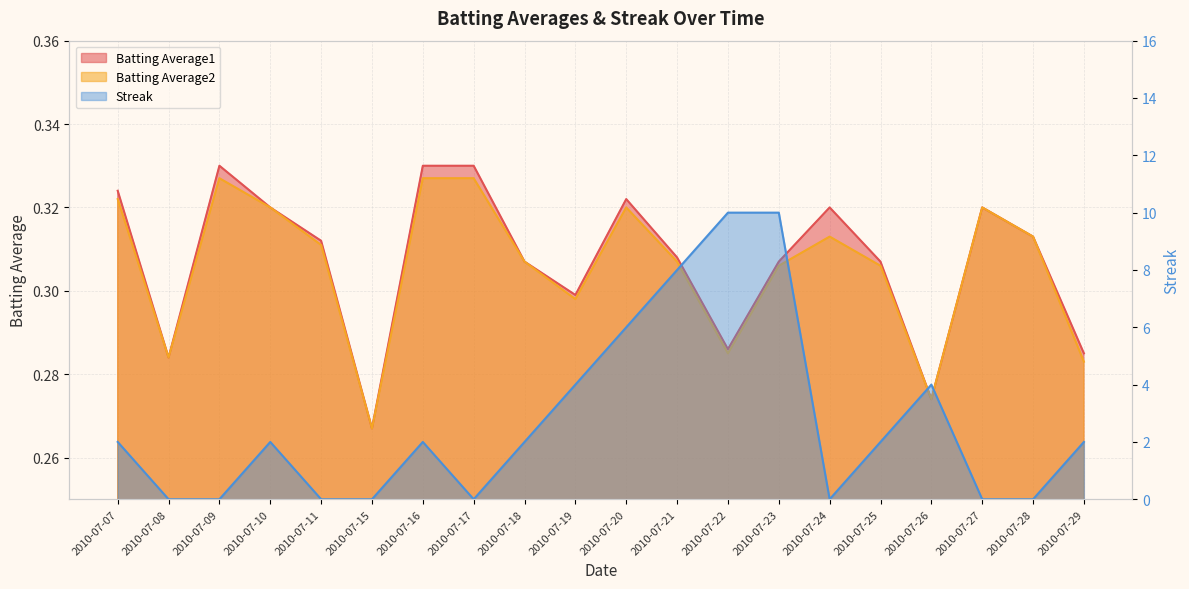

How many positive values does the Streak series have?

12